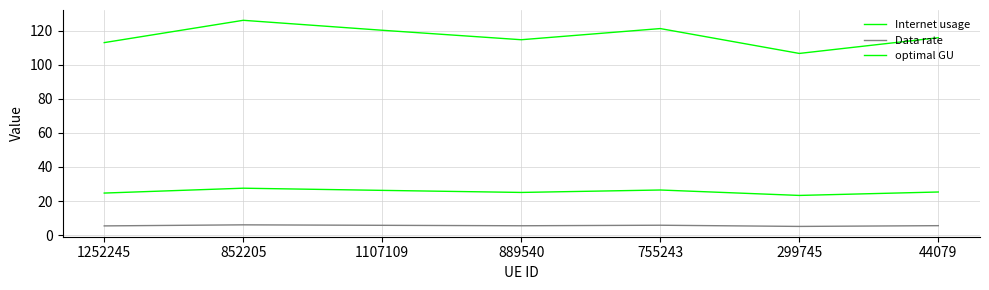

What is the difference between the second highest and second lowest values in the Internet usage series?

8.2